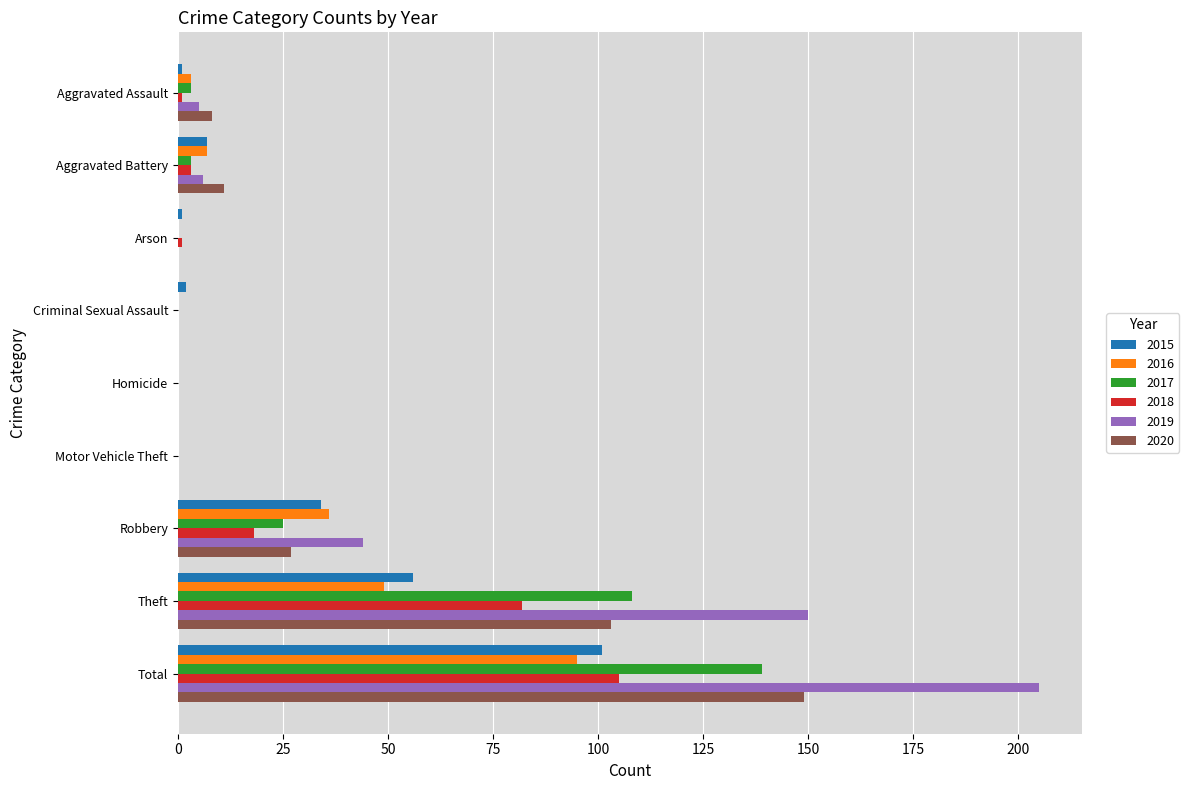

Which series has the largest total across all categories?

2019